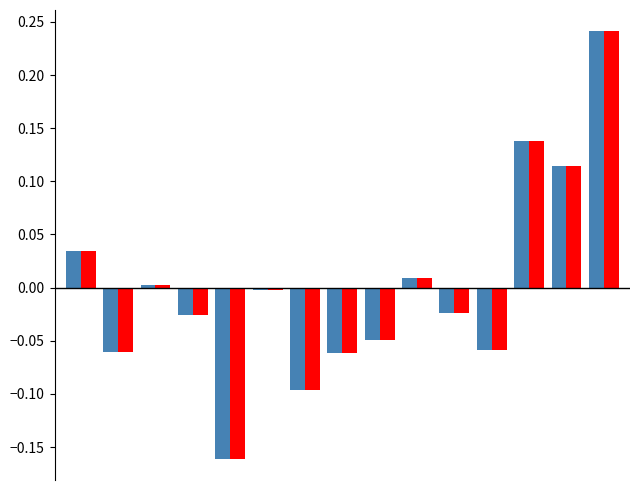

Does the chart contain stacked bars?

No